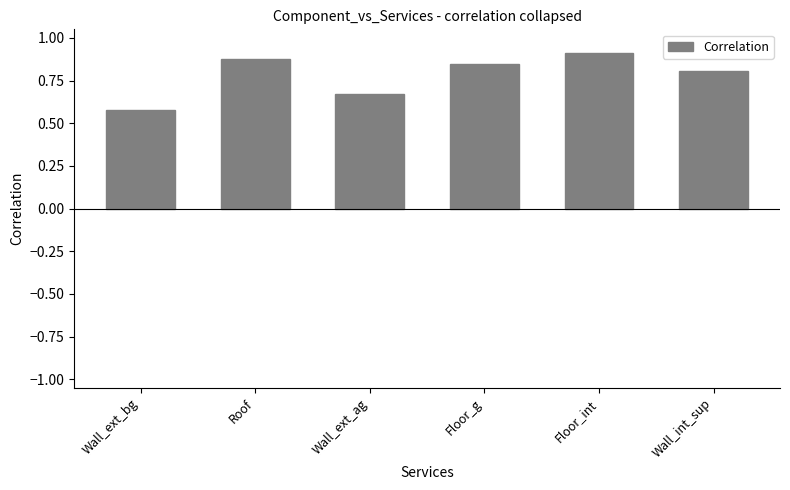

The chart shows a value of 0.9 at Roof. True or false?

True